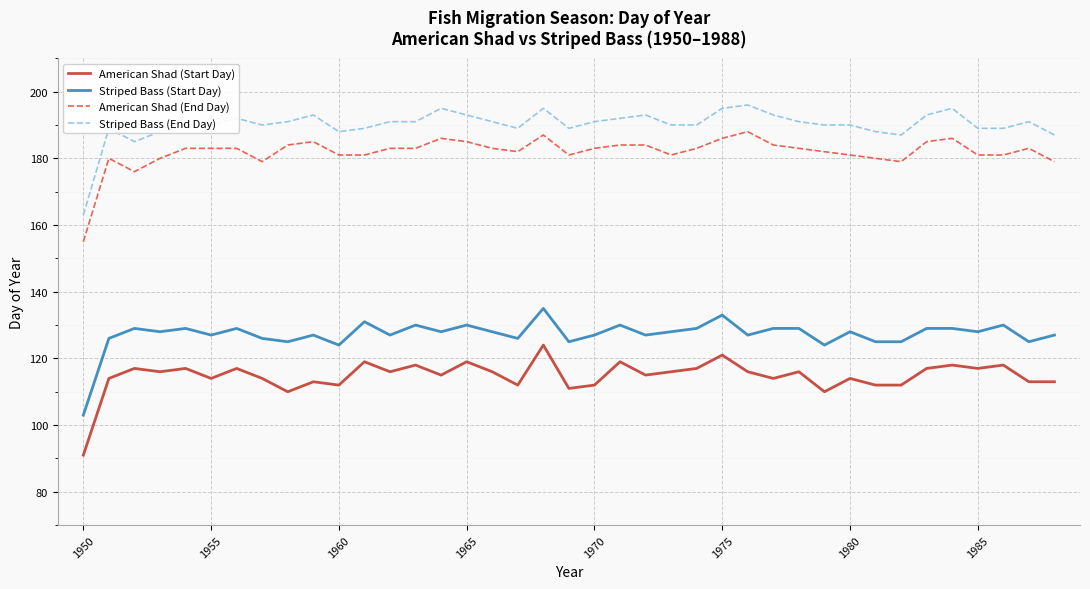

Reading right to left, list all the values displayed in this chart.

American Shad (Start Day): 113	113	118	117	118	117	112	112	114	110	116	114	116	121	117	116	115	119	112	111	124	112	116	119	115	118	116	119	112	113	110	114	117	114	117	116	117	114	91
Striped Bass (Start Day): 127	125	130	128	129	129	125	125	128	124	129	129	127	133	129	128	127	130	127	125	135	126	128	130	128	130	127	131	124	127	125	126	129	127	129	128	129	126	103
American Shad (End Day): 179	183	181	181	186	185	179	180	181	182	183	184	188	186	183	181	184	184	183	181	187	182	183	185	186	183	183	181	181	185	184	179	183	183	183	180	176	180	155
Striped Bass (End Day): 187	191	189	189	195	193	187	188	190	190	191	193	196	195	190	190	193	192	191	189	195	189	191	193	195	191	191	189	188	193	191	190	192	190	190	188	185	189	163